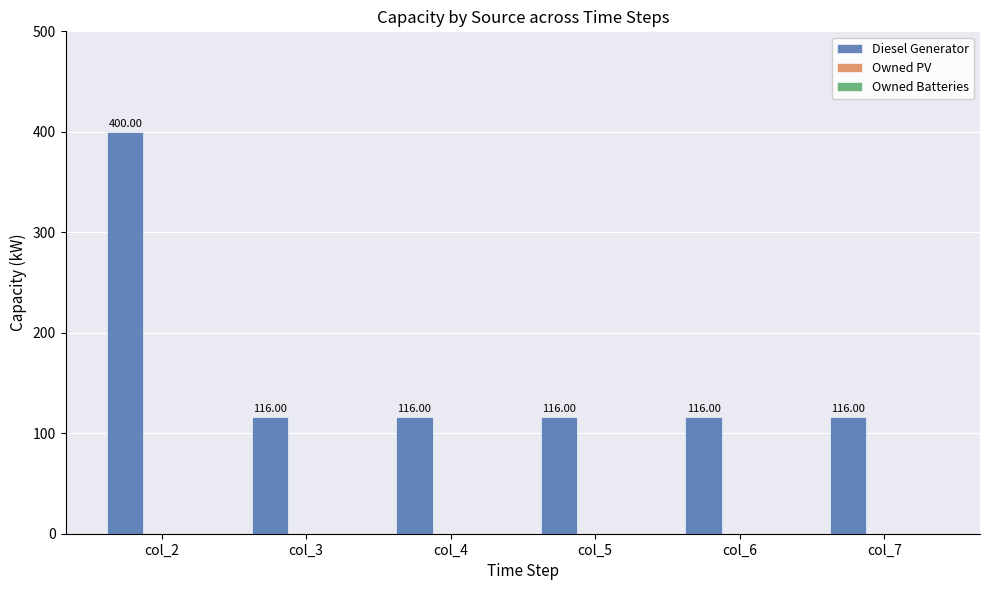

How many data points are above 116?

1